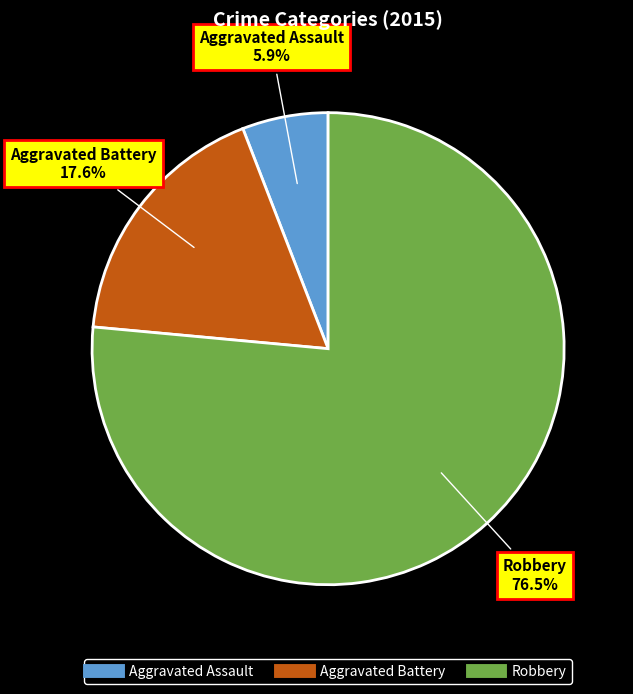

Rank the categories by value from highest to lowest.

Robbery, Aggravated Battery, Aggravated Assault